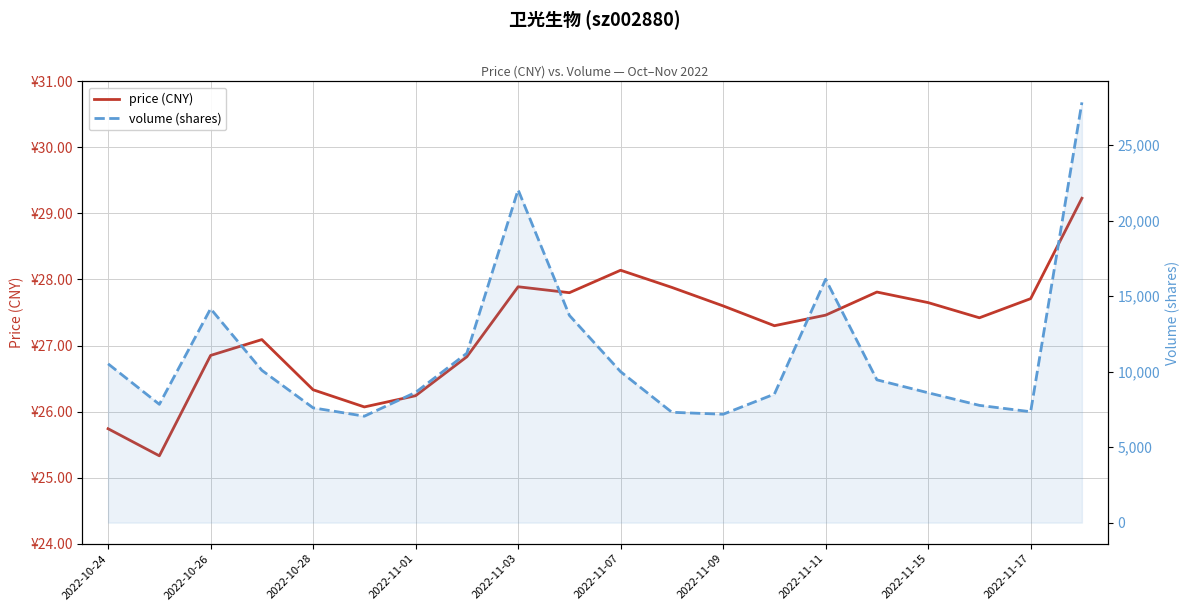

True or false: volume (shares) and price (CNY) cross at least once.

False